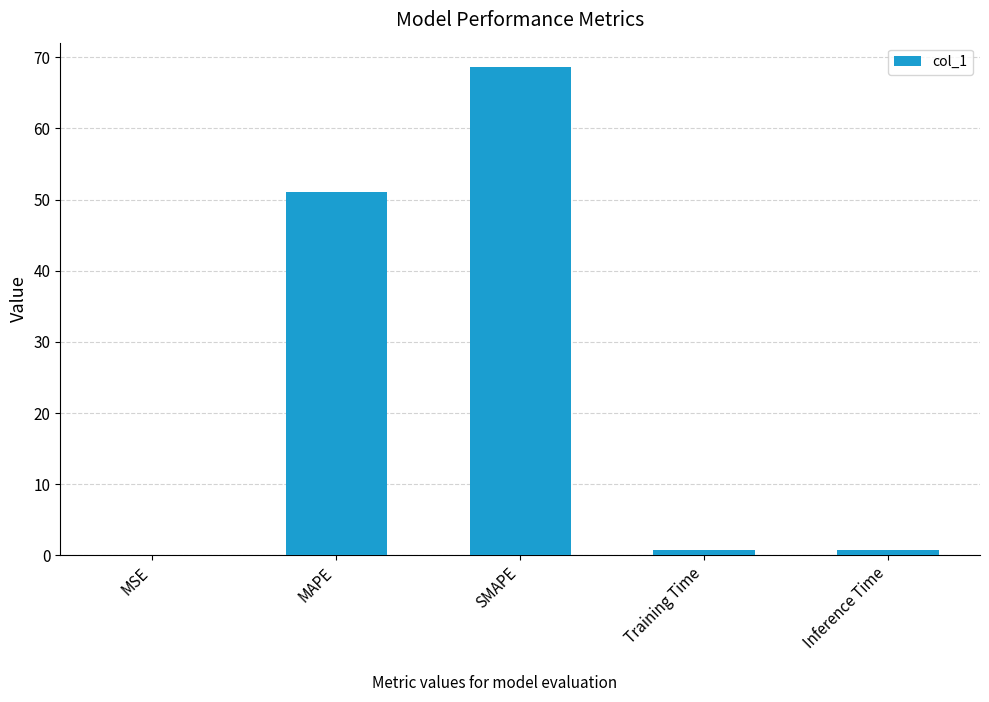

What is the sum of the values at MAPE and SMAPE?

119.7